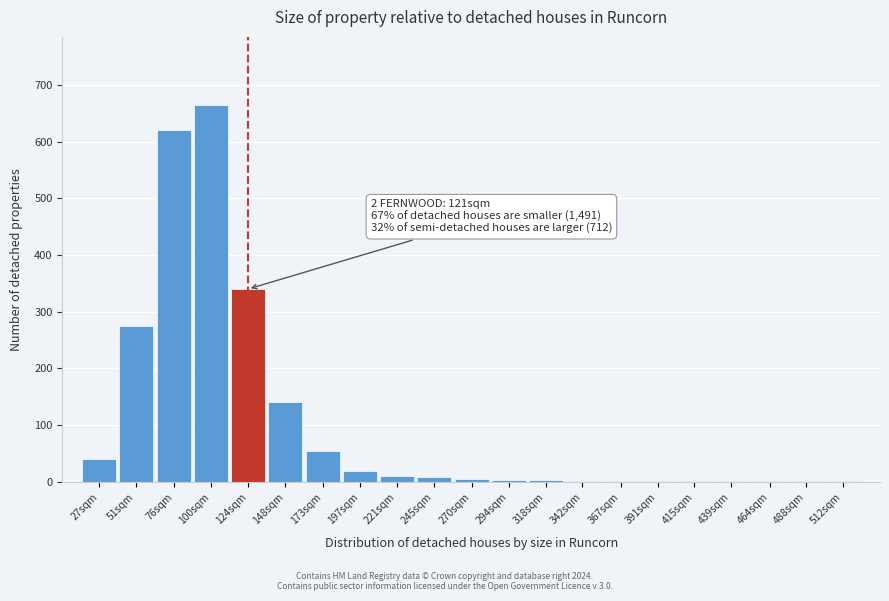

The value at 197sqm is 20. True or false?

True